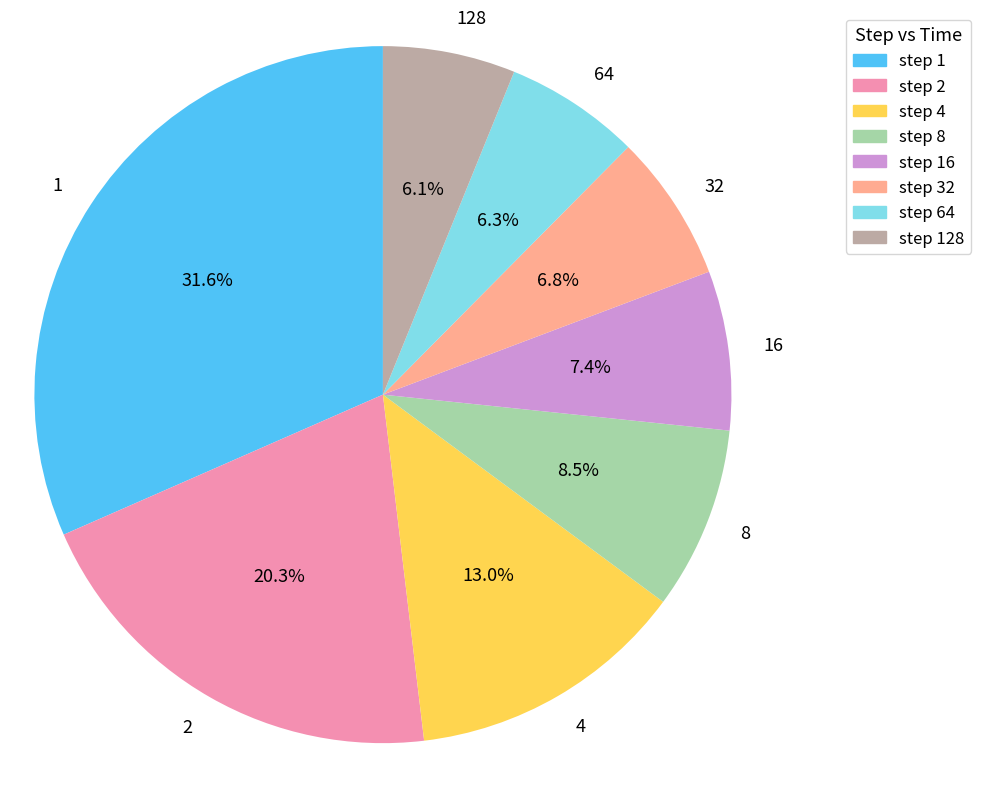

Between 4 and 16, which is larger?

4